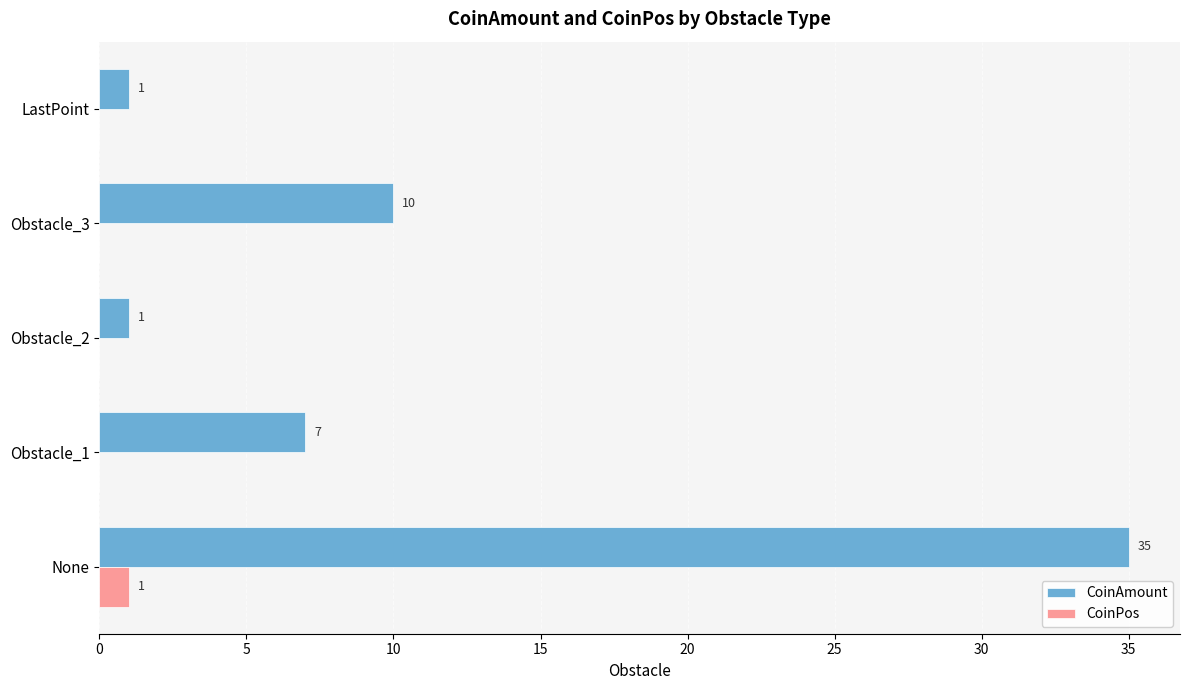

How many values in CoinPos are above zero?

1